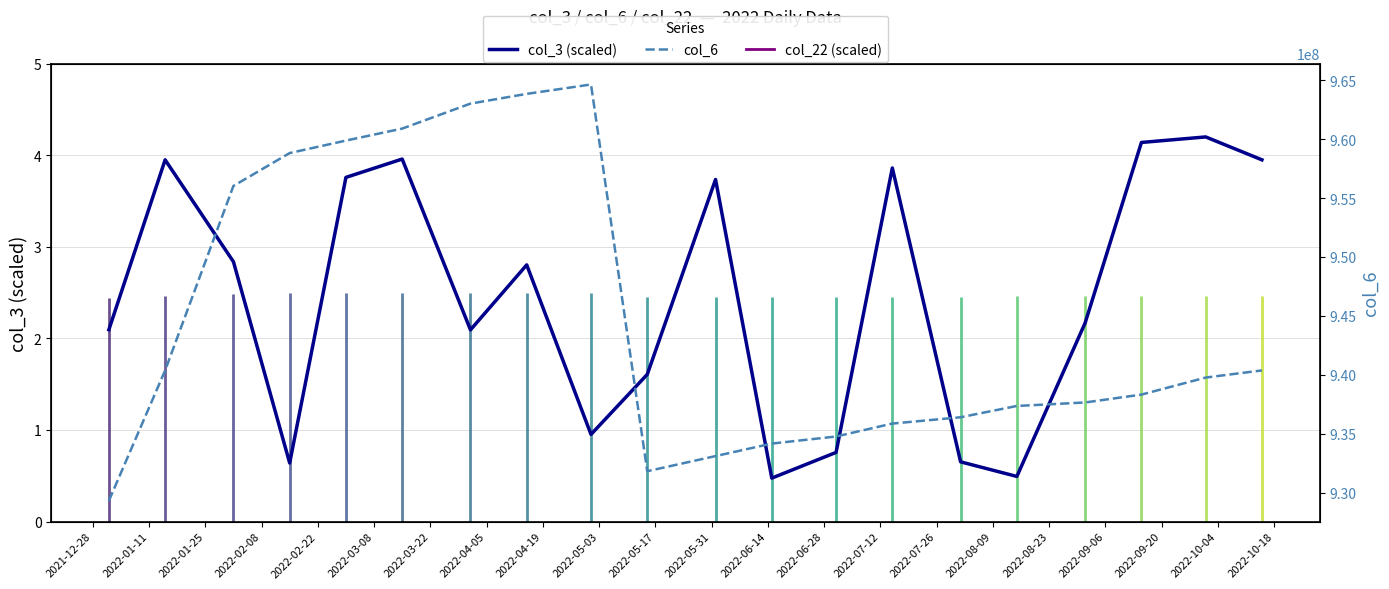

What is the total value across all series at 2022-07-26?

937365996.5